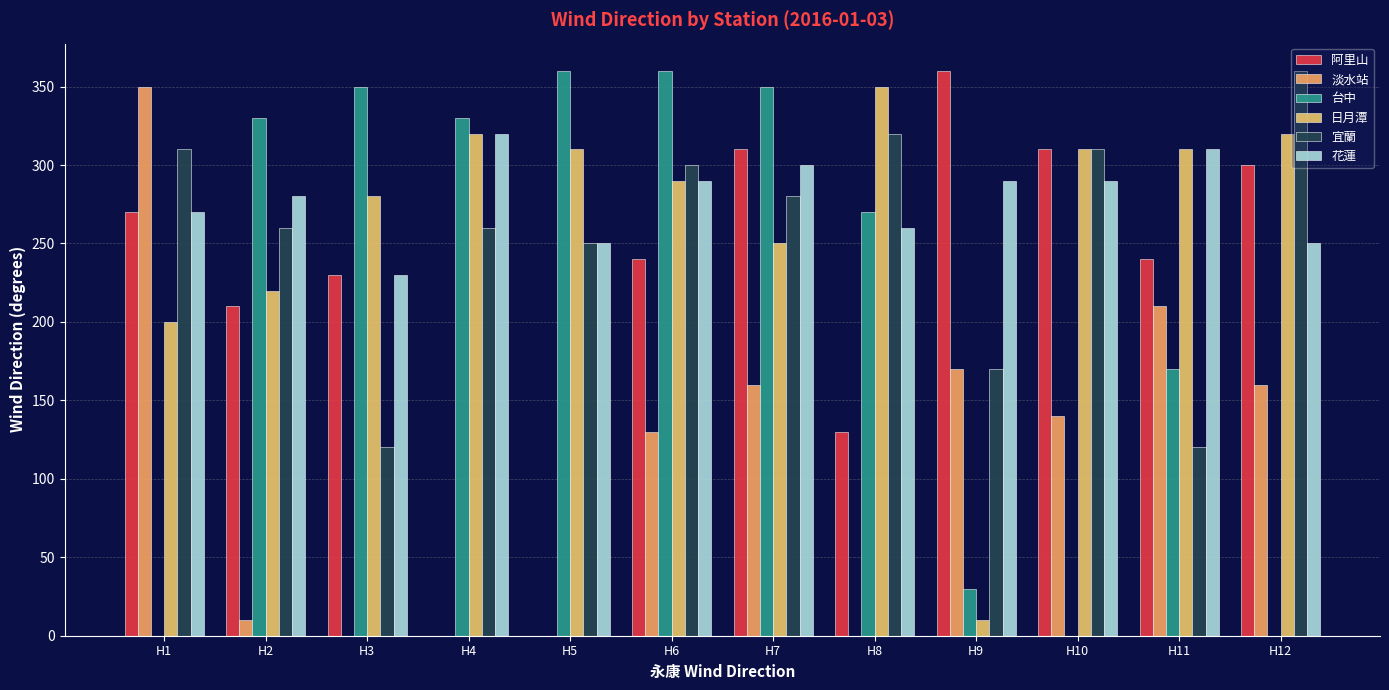

What is the greatest value displayed?

360